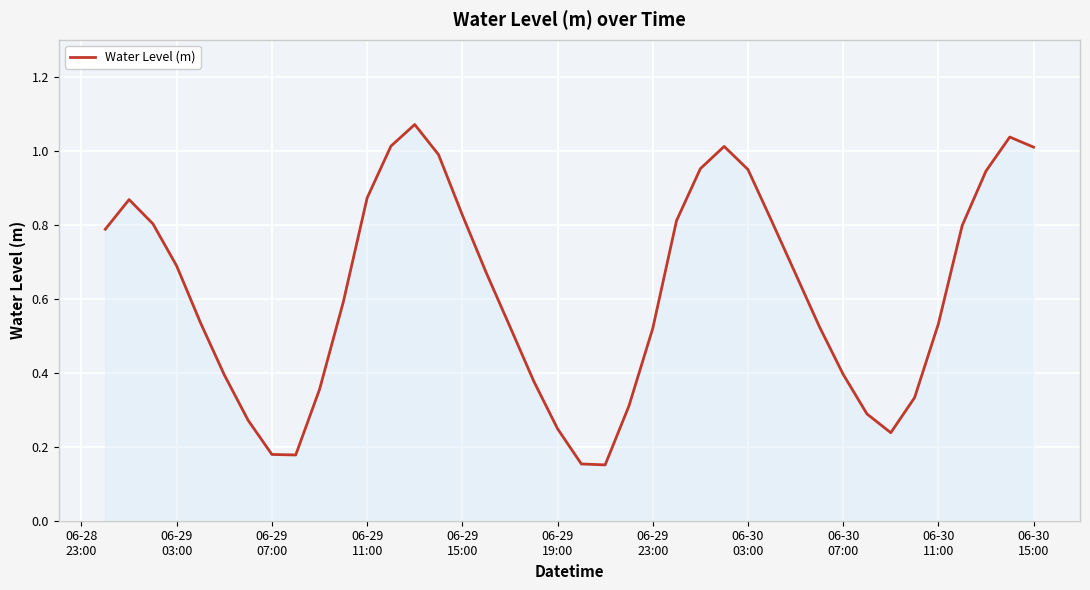

What is the sum of all values?

24.7